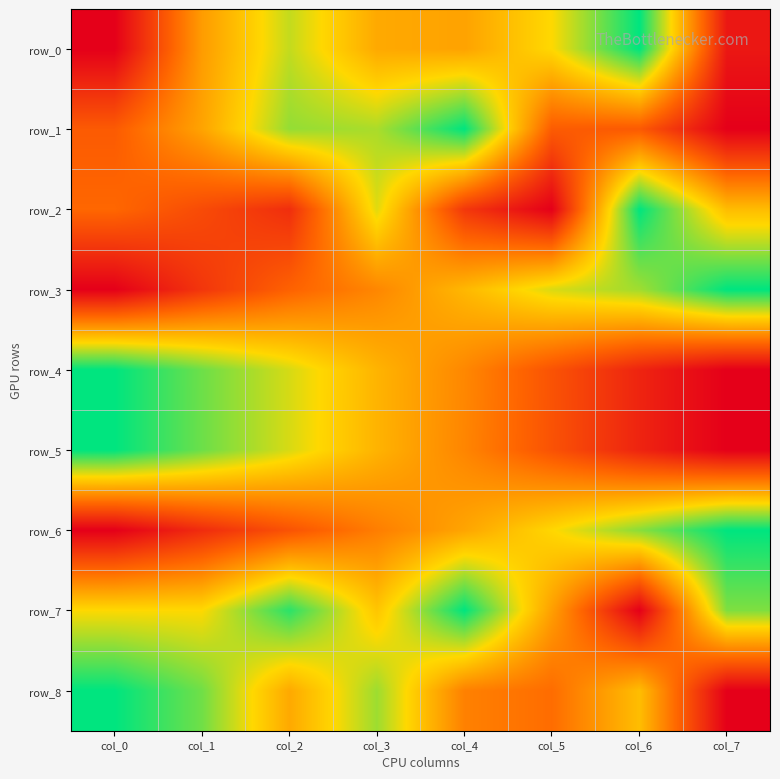

At which category is the sum across all series the highest?

col_3